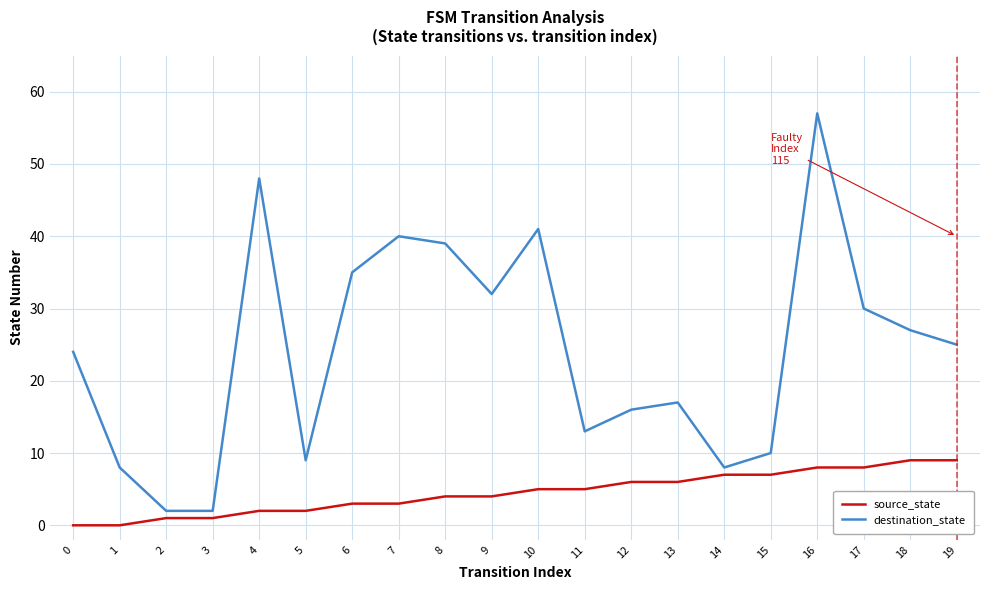

What are all the series names shown in the legend?

source_state, destination_state